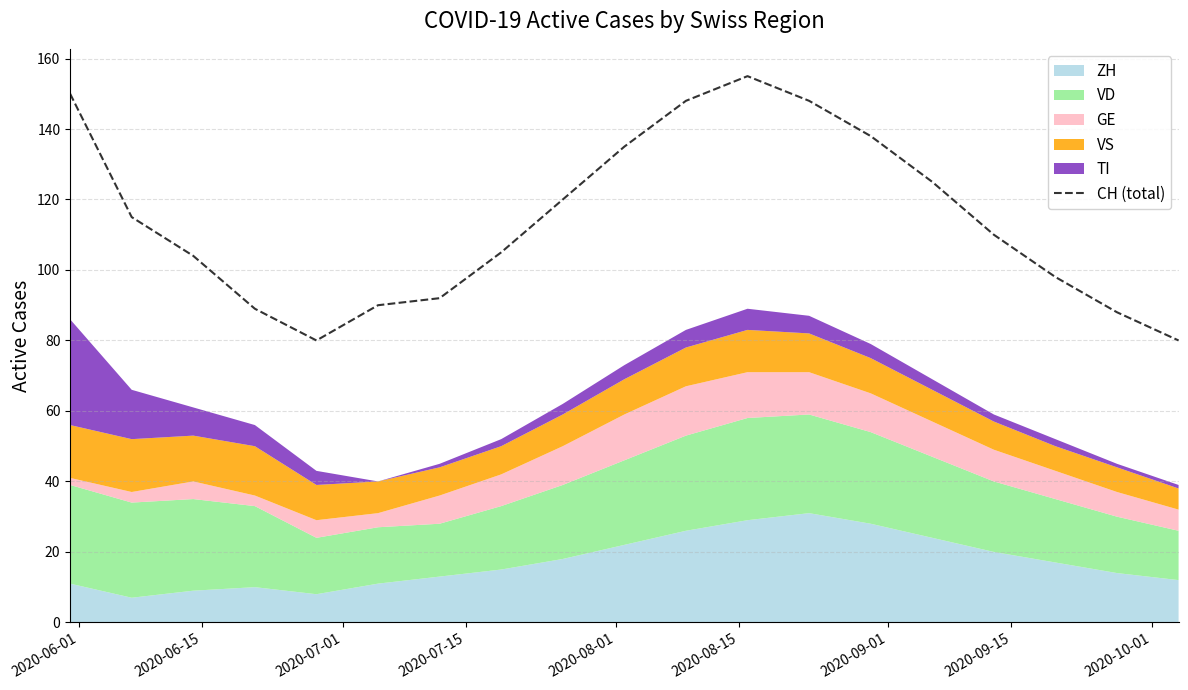

What is the highest value of the CH (total) series?

155